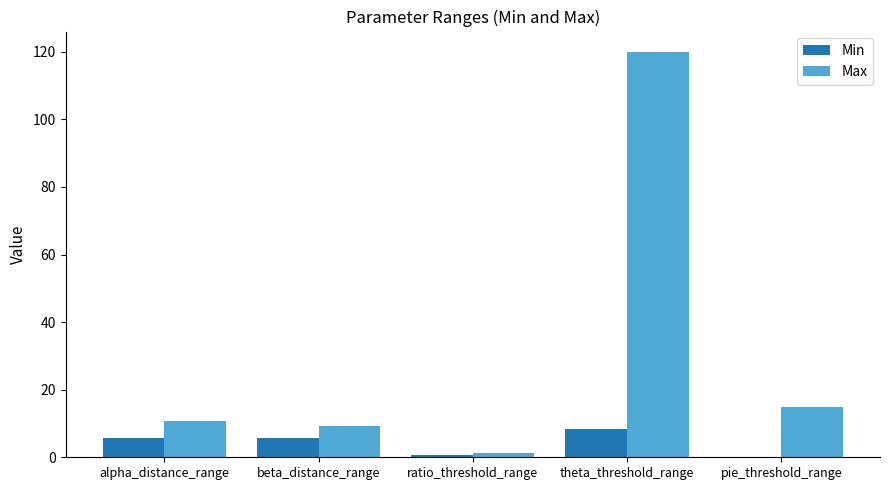

What is the sum of the Min values at alpha_distance_range and beta_distance_range?

11.3